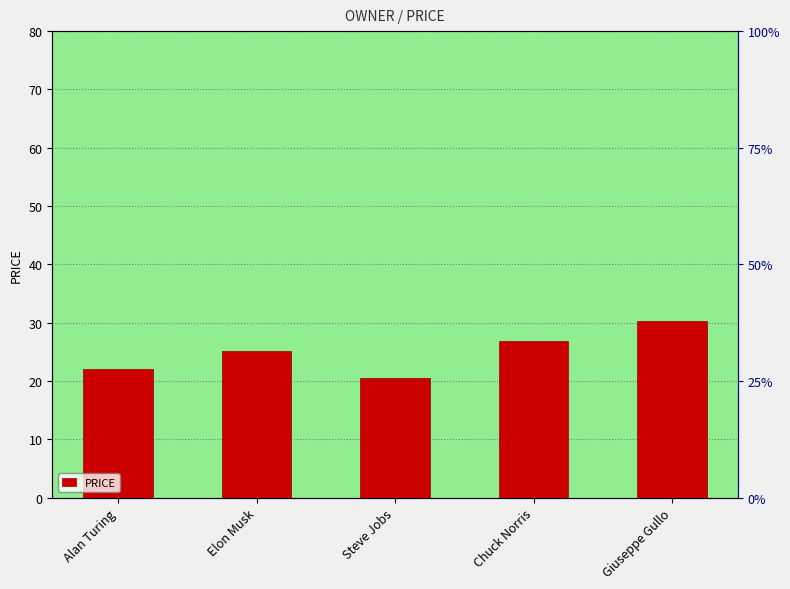

The value at Giuseppe Gullo is 18.3. True or false?

False